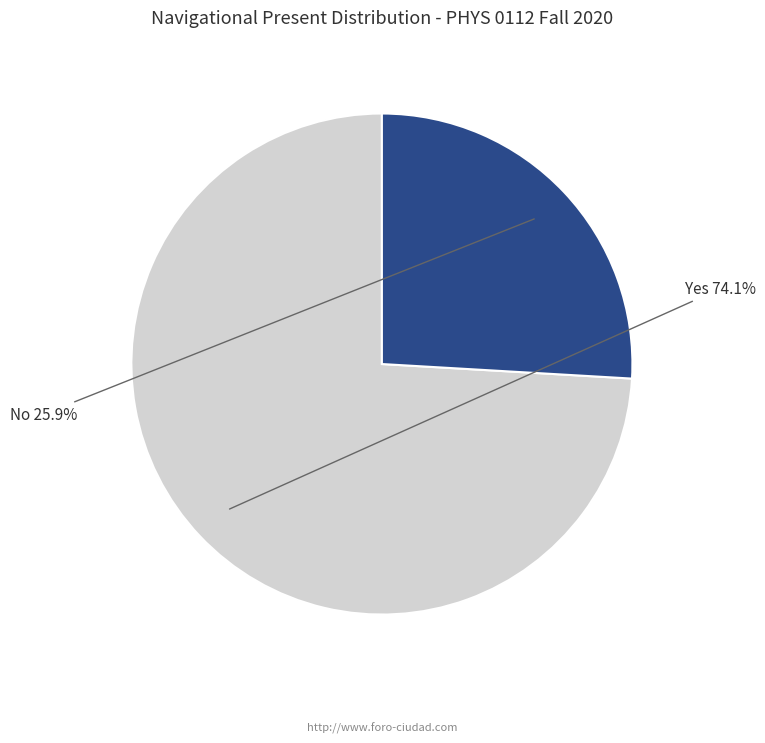

What percentage is the Yes slice, to the nearest percent?

74%